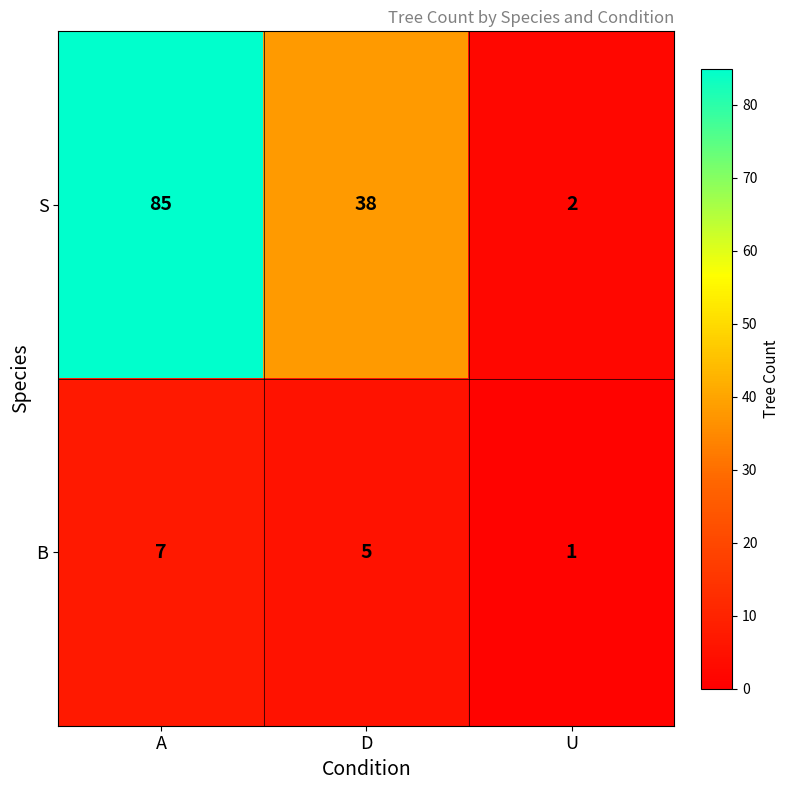

What is the maximum value for S?

85